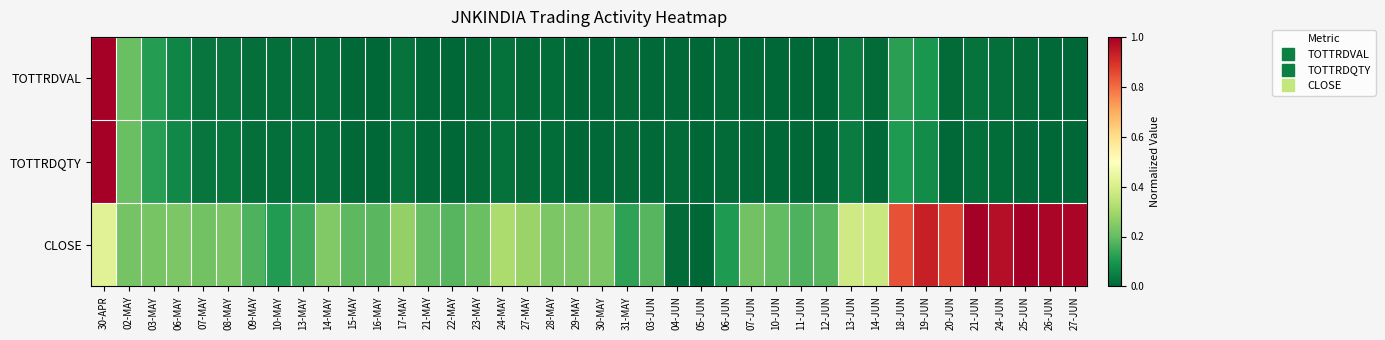

Reading right to left, extract all data points from this chart.

TOTTRDVAL: 27-JUN=0.0	26-JUN=0.0	25-JUN=0.0	24-JUN=0.0	21-JUN=0.0	20-JUN=0.0	19-JUN=0.1	18-JUN=0.1	14-JUN=0.0	13-JUN=0.0	12-JUN=0.0	11-JUN=0.0	10-JUN=0.0	07-JUN=0.0	06-JUN=0.0	05-JUN=0.0	04-JUN=0.0	03-JUN=0.0	31-MAY=0.0	30-MAY=0.0	29-MAY=0.0	28-MAY=0.0	27-MAY=0.0	24-MAY=0.0	23-MAY=0.0	22-MAY=0.0	21-MAY=0.0	17-MAY=0.0	16-MAY=0.0	15-MAY=0.0	14-MAY=0.0	13-MAY=0.0	10-MAY=0.0	09-MAY=0.0	08-MAY=0.0	07-MAY=0.0	06-MAY=0.1	03-MAY=0.1	02-MAY=0.2	30-APR=1.0
TOTTRDQTY: 27-JUN=0.0	26-JUN=0.0	25-JUN=0.0	24-JUN=0.0	21-JUN=0.0	20-JUN=0.0	19-JUN=0.1	18-JUN=0.1	14-JUN=0.0	13-JUN=0.0	12-JUN=0.0	11-JUN=0.0	10-JUN=0.0	07-JUN=0.0	06-JUN=0.0	05-JUN=0.0	04-JUN=0.0	03-JUN=0.0	31-MAY=0.0	30-MAY=0.0	29-MAY=0.0	28-MAY=0.0	27-MAY=0.0	24-MAY=0.0	23-MAY=0.0	22-MAY=0.0	21-MAY=0.0	17-MAY=0.0	16-MAY=0.0	15-MAY=0.0	14-MAY=0.0	13-MAY=0.0	10-MAY=0.0	09-MAY=0.0	08-MAY=0.0	07-MAY=0.0	06-MAY=0.1	03-MAY=0.1	02-MAY=0.2	30-APR=1.0
CLOSE: 27-JUN=1.0	26-JUN=1.0	25-JUN=1.0	24-JUN=1.0	21-JUN=1.0	20-JUN=0.9	19-JUN=0.9	18-JUN=0.8	14-JUN=0.4	13-JUN=0.4	12-JUN=0.2	11-JUN=0.2	10-JUN=0.2	07-JUN=0.2	06-JUN=0.1	05-JUN=0.0	04-JUN=0.0	03-JUN=0.2	31-MAY=0.1	30-MAY=0.2	29-MAY=0.2	28-MAY=0.2	27-MAY=0.3	24-MAY=0.3	23-MAY=0.2	22-MAY=0.2	21-MAY=0.2	17-MAY=0.3	16-MAY=0.2	15-MAY=0.2	14-MAY=0.2	13-MAY=0.2	10-MAY=0.1	09-MAY=0.2	08-MAY=0.2	07-MAY=0.2	06-MAY=0.2	03-MAY=0.2	02-MAY=0.2	30-APR=0.4